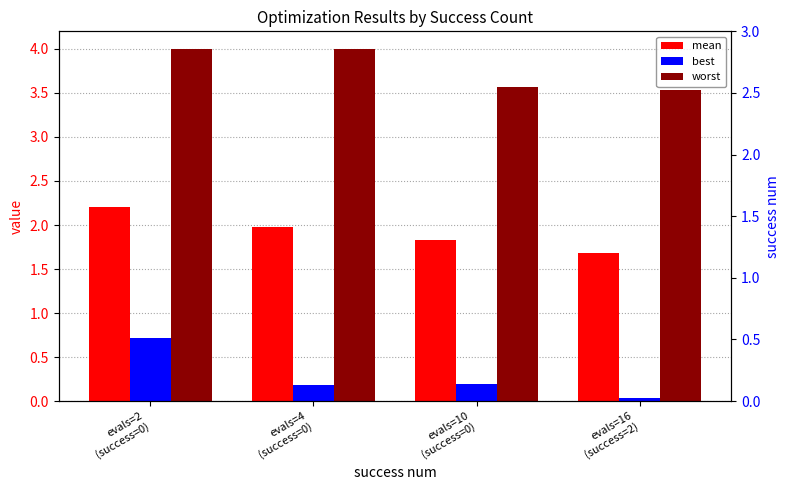

What is the average value of the best series?

0.3